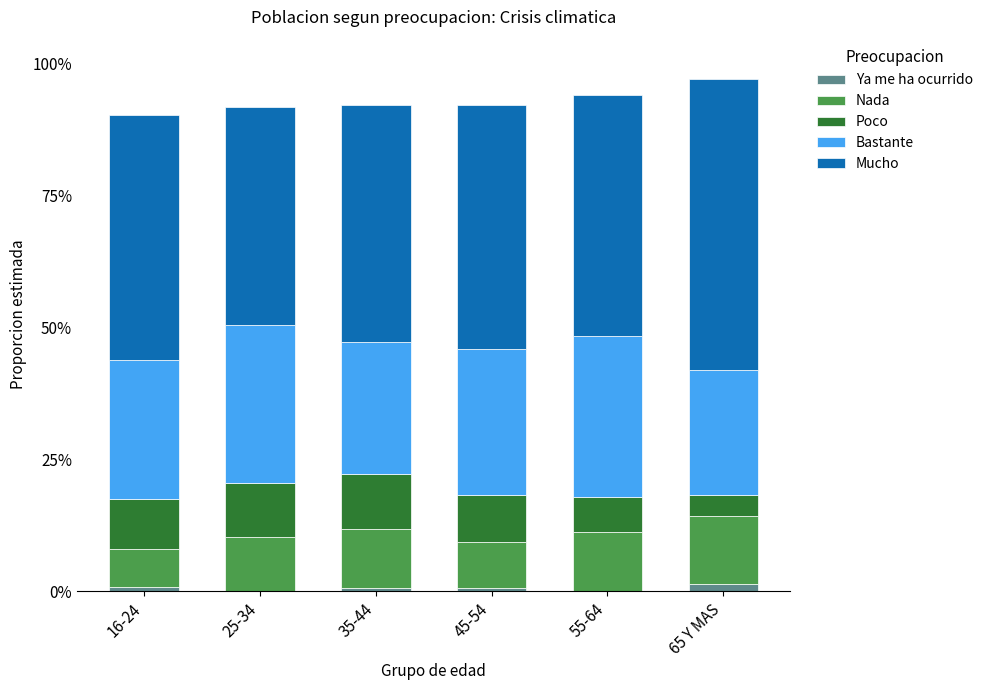

At 16-24, list the series in order from smallest to largest.

Ya me ha ocurrido, Nada, Poco, Bastante, Mucho